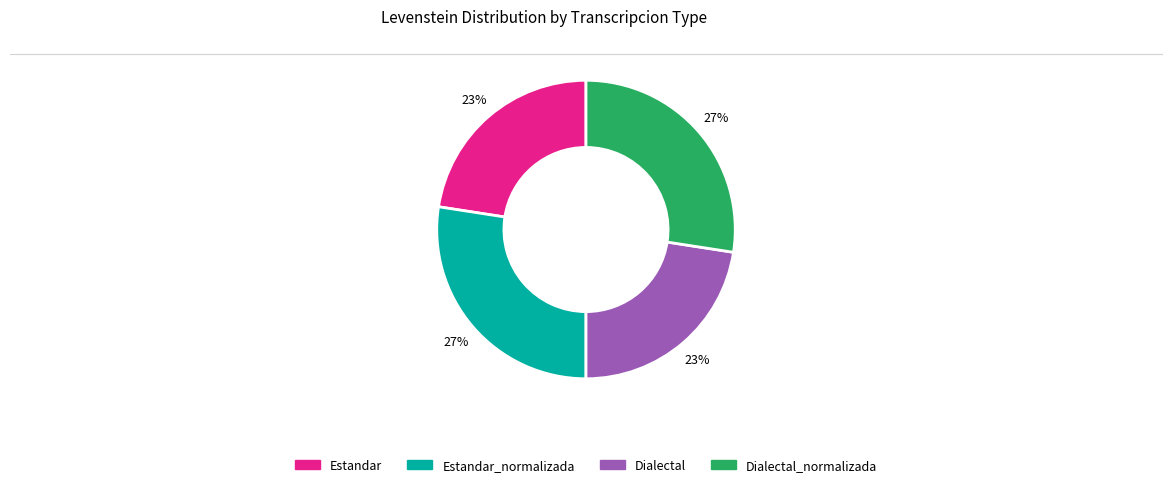

Is there a majority slice in this chart?

No